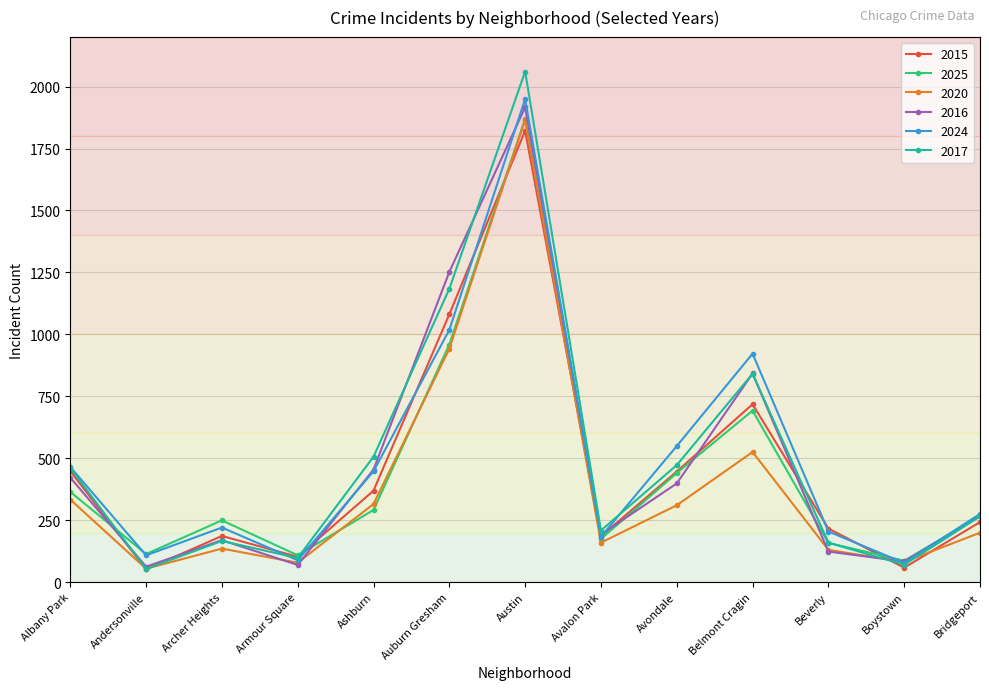

What is the average value of the 2025 series?

444